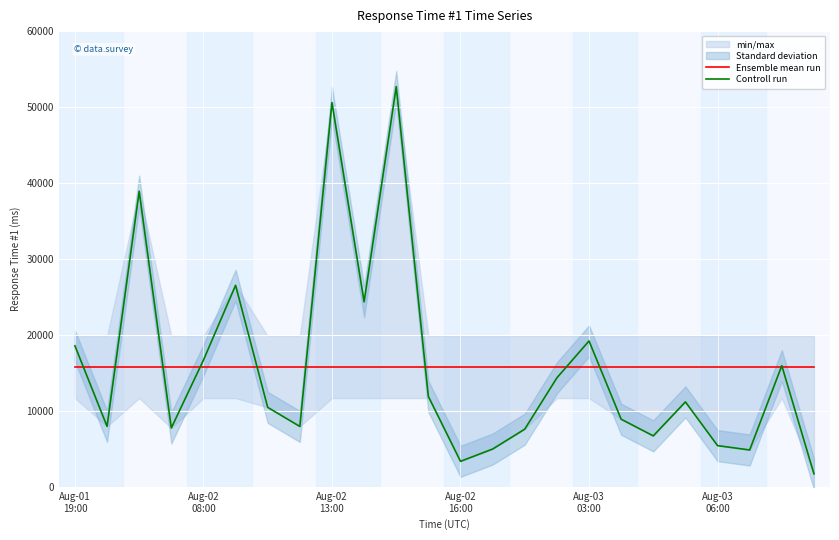

What is the lowest value of the Ensemble mean run series?

15795.5